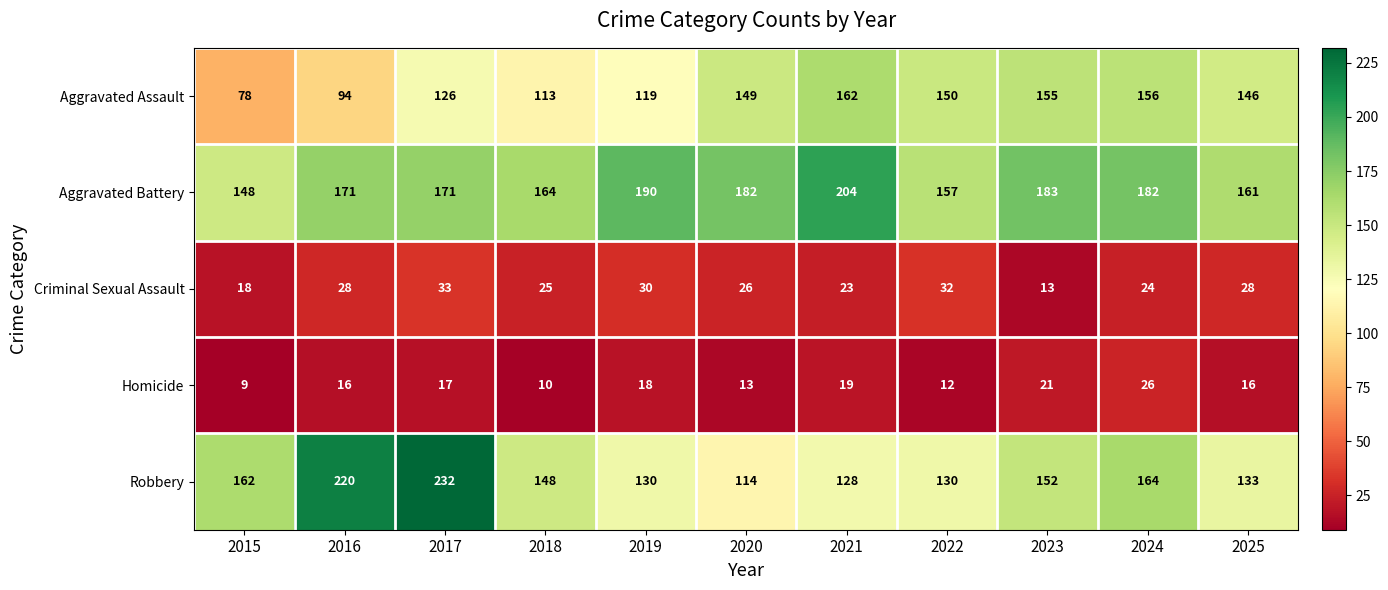

Which series has the largest total across all categories?

Aggravated Battery